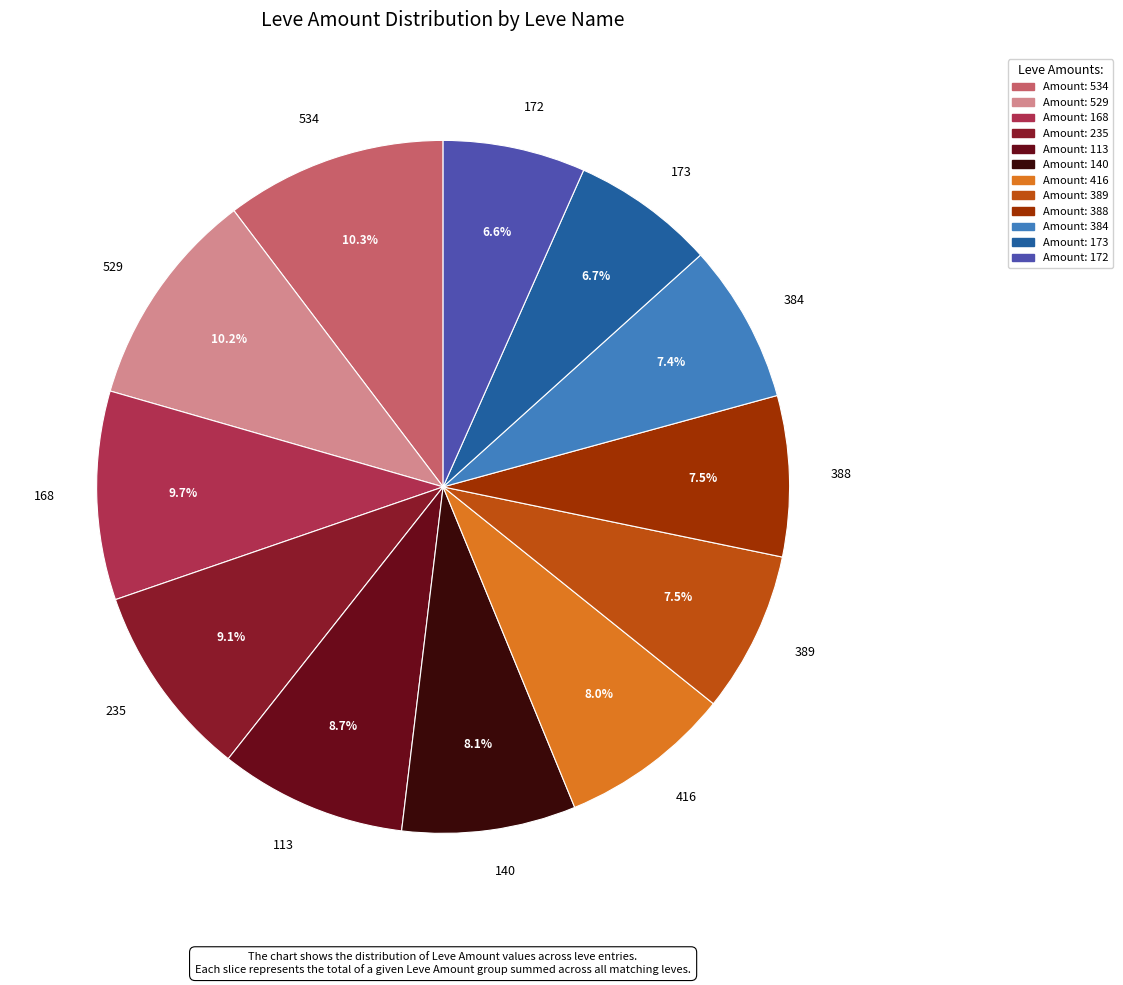

Does 384 represent more than half of the total?

No